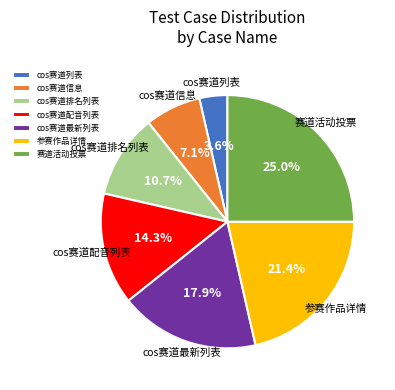

Is there any slice that represents more than half of the pie?

No